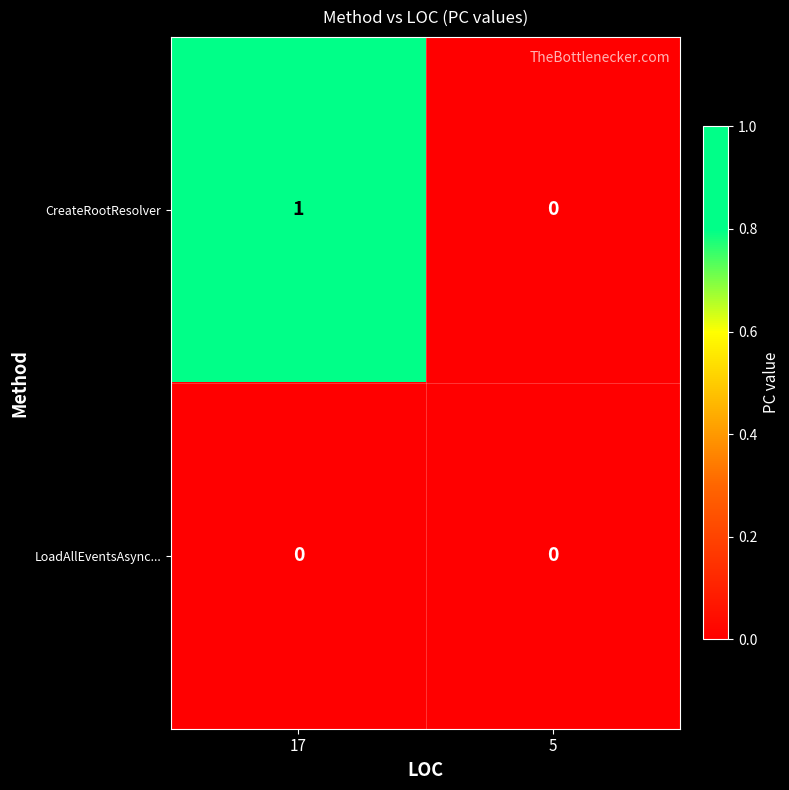

List the series in order of their overall mean, highest first.

CreateRootResolver, LoadAllEventsAsync...